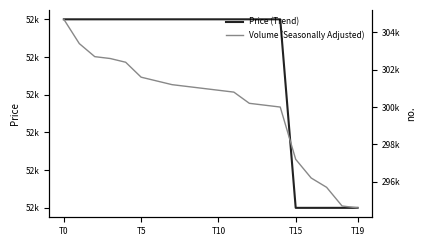

Rank the series at T5 from lowest to highest value.

Price (Trend), Volume (Seasonally Adjusted)